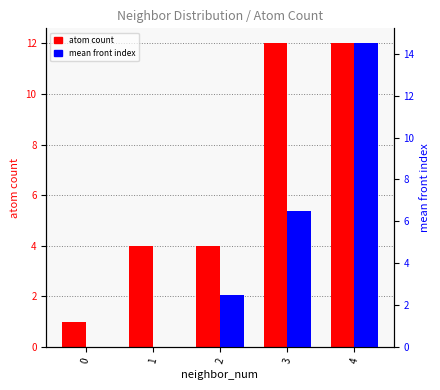

What is the difference between the second highest and minimum values in the atom count series?

11.0